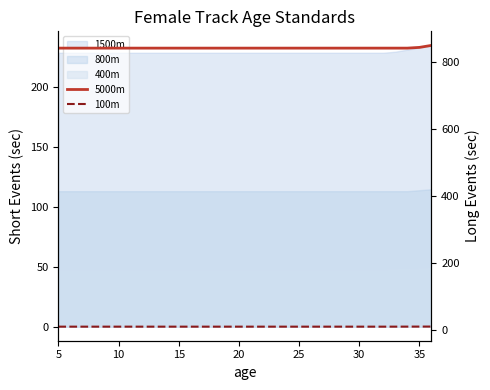

True or false: 5000m and 100m intersect in this chart.

False